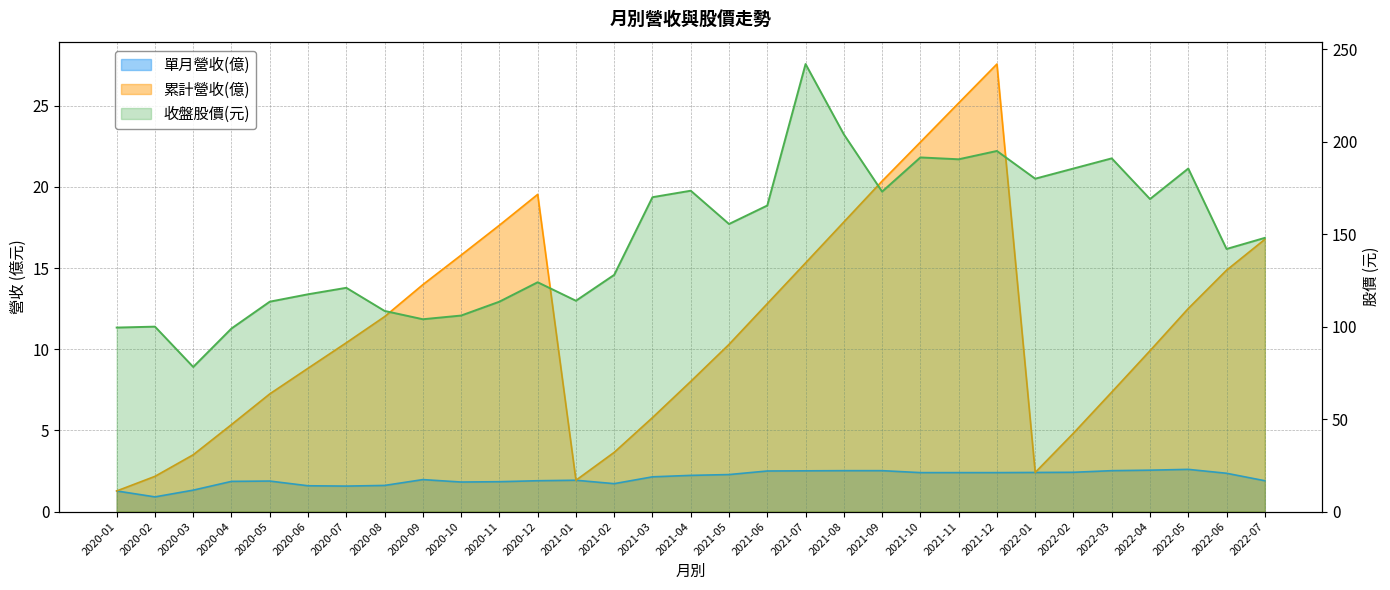

What is the difference between the maximum and minimum values in the 單月營收(億) series?

1.7